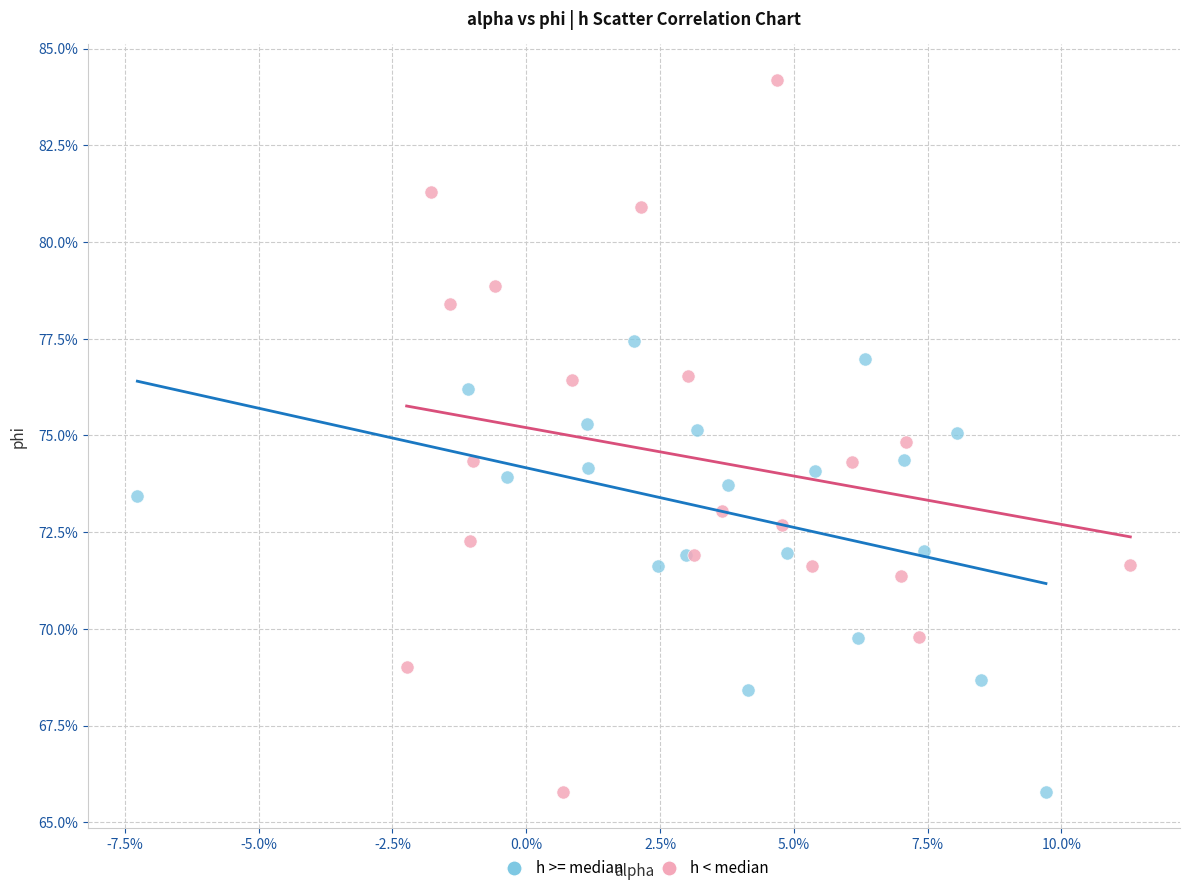

What are all the series names shown in the legend?

h >= median, h < median